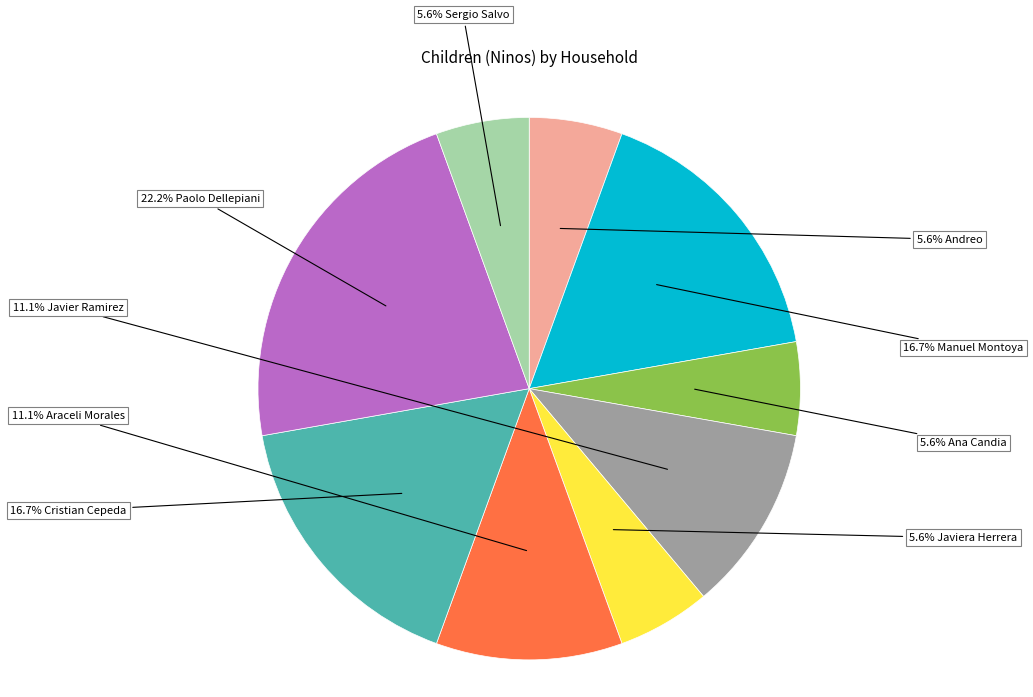

Is there any slice that represents more than half of the pie?

No